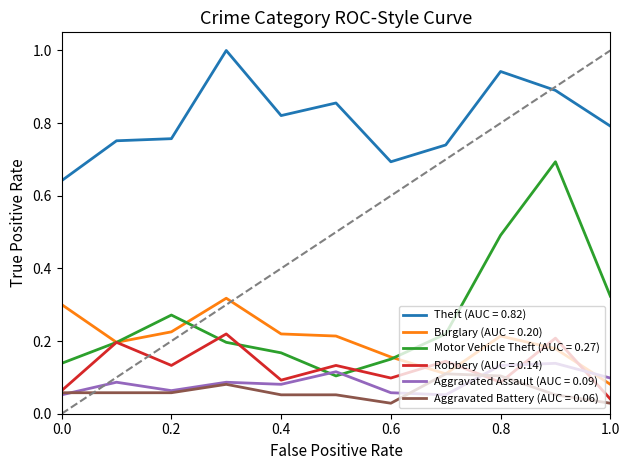

At how many categories does at least one series exceed 0?

11